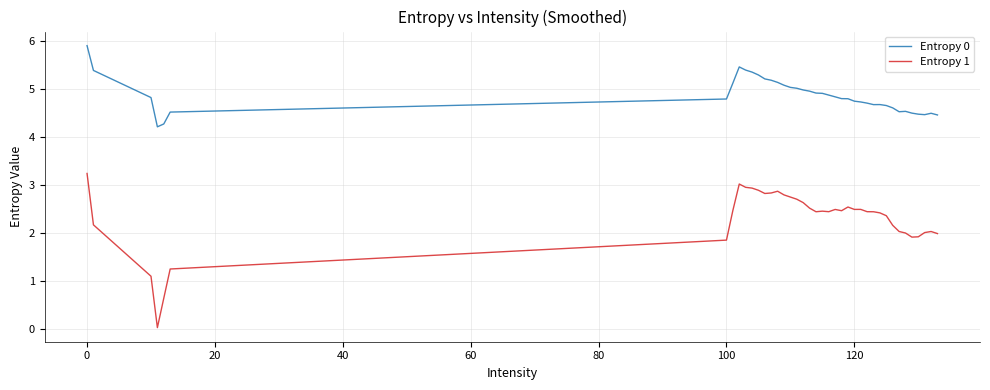

What is the highest value of the Entropy 0 series?

5.9